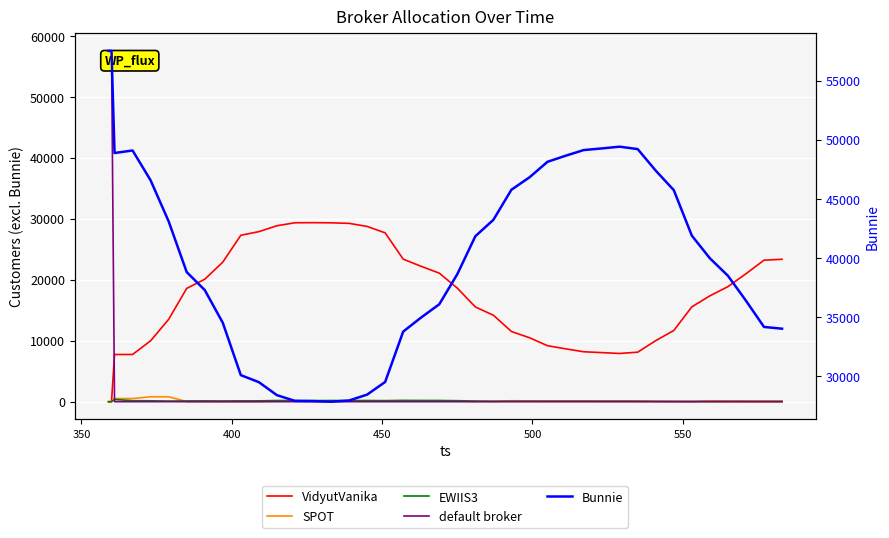

Where does the EWIIS3 series first go above 109?

400